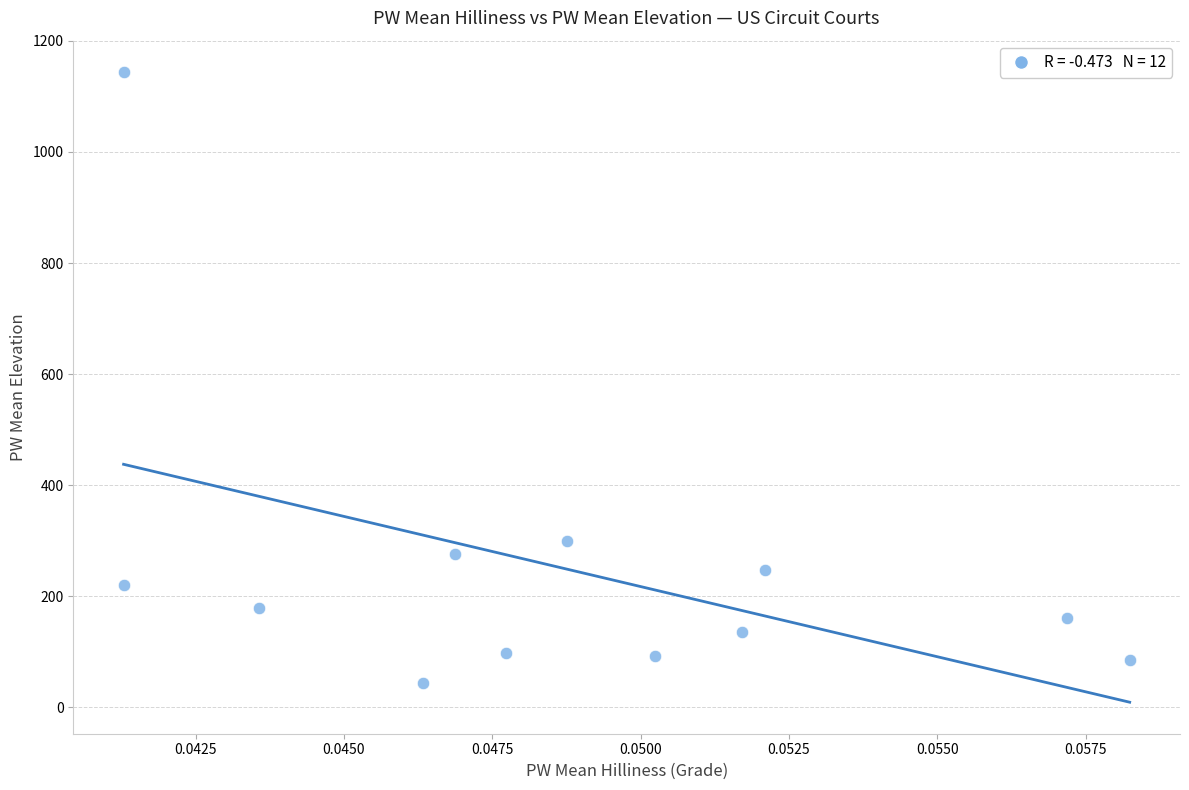

What is the range of Y values (max minus min)?

1098.8